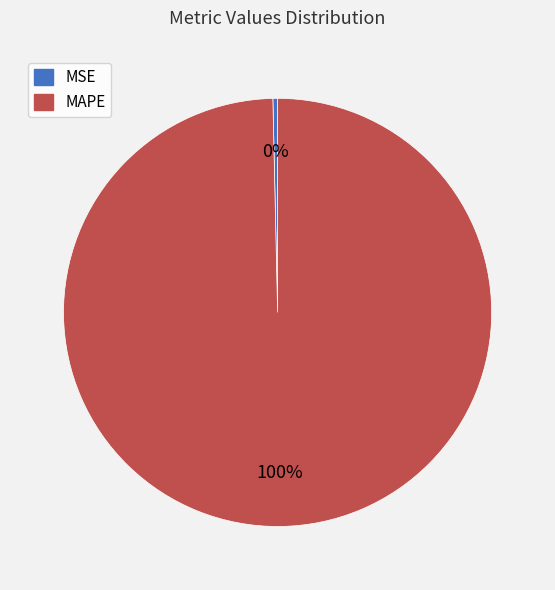

Combined, do MAPE and MSE account for over 50%?

Yes